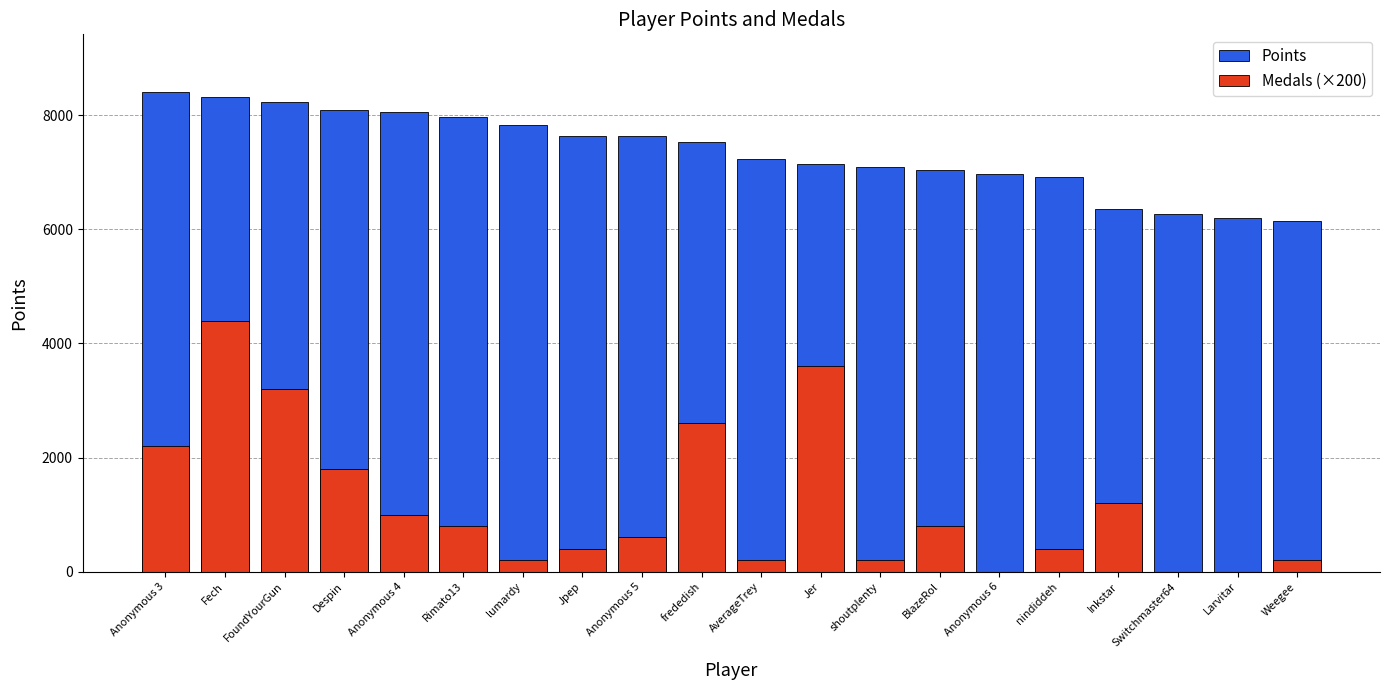

Where is Medals (×200) nearest to the value 2200?

Anonymous 3